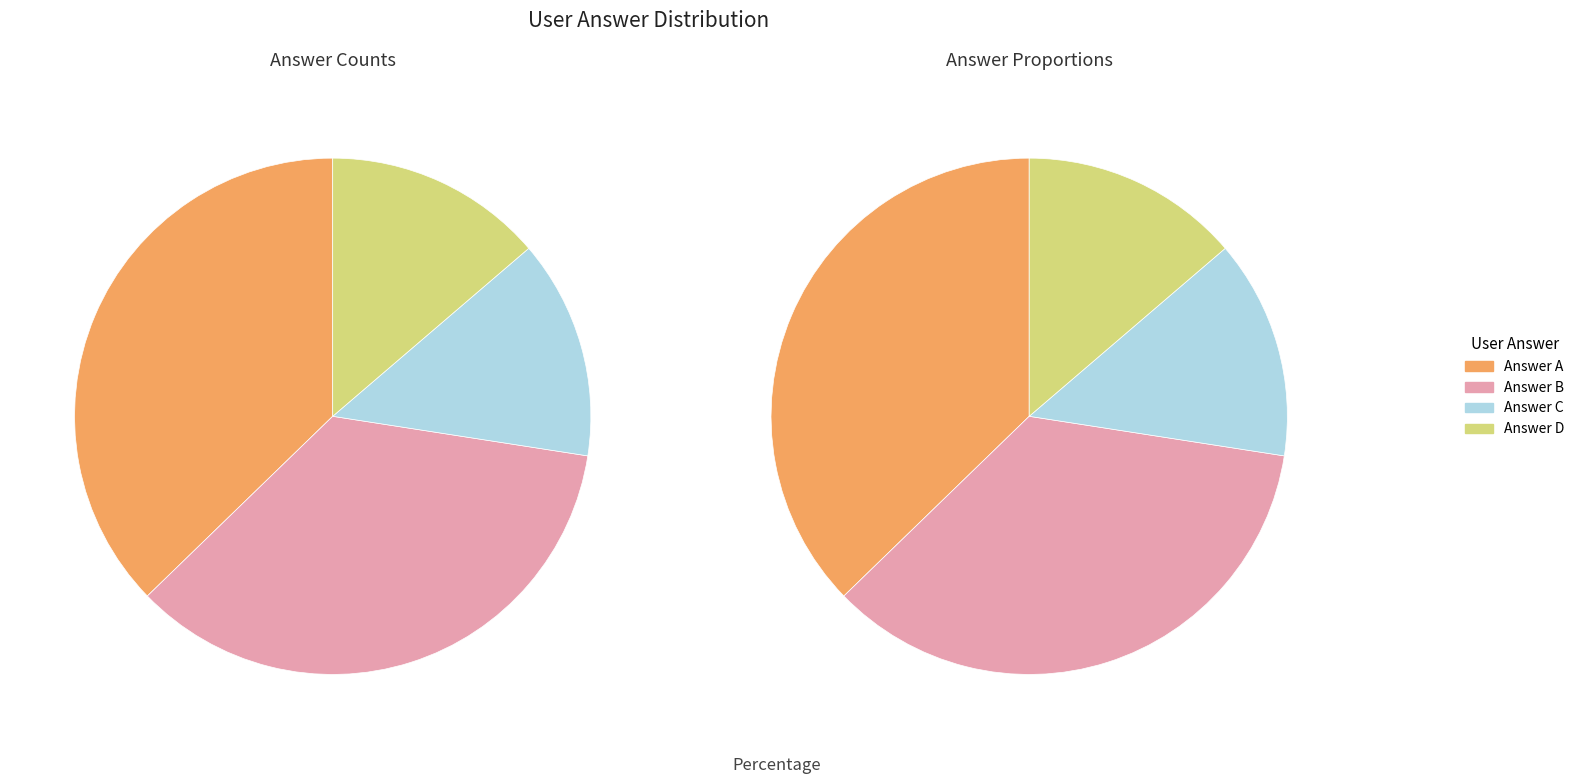

True or false: b accounts for 35% of the total.

True